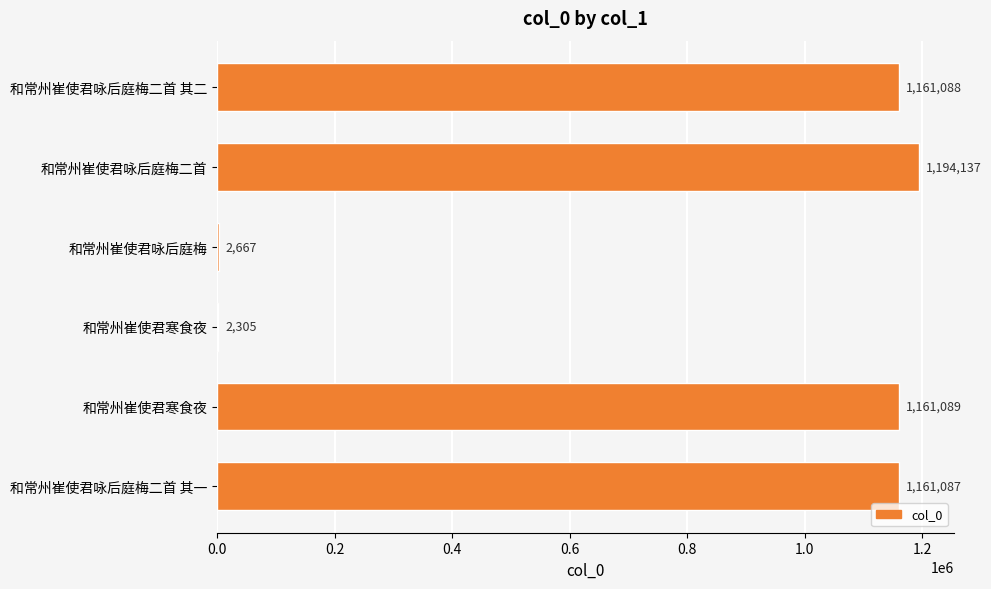

Count the number of data series in this chart.

1